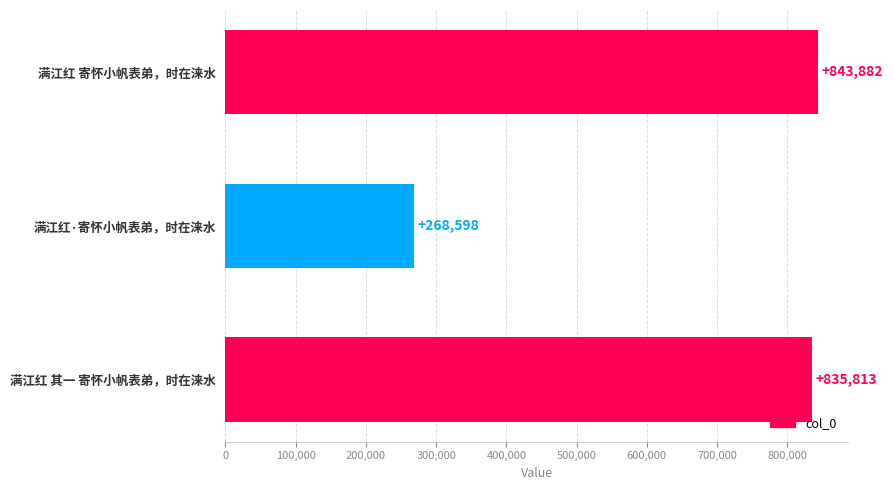

Reading bottom to top, list all the values displayed in this chart.

835813	268598	843882